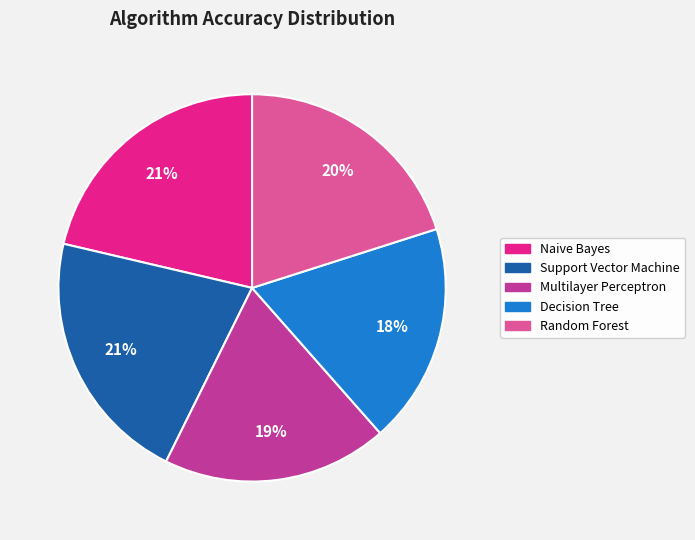

Do Decision Tree and Support Vector Machine together represent more than half of the pie?

No